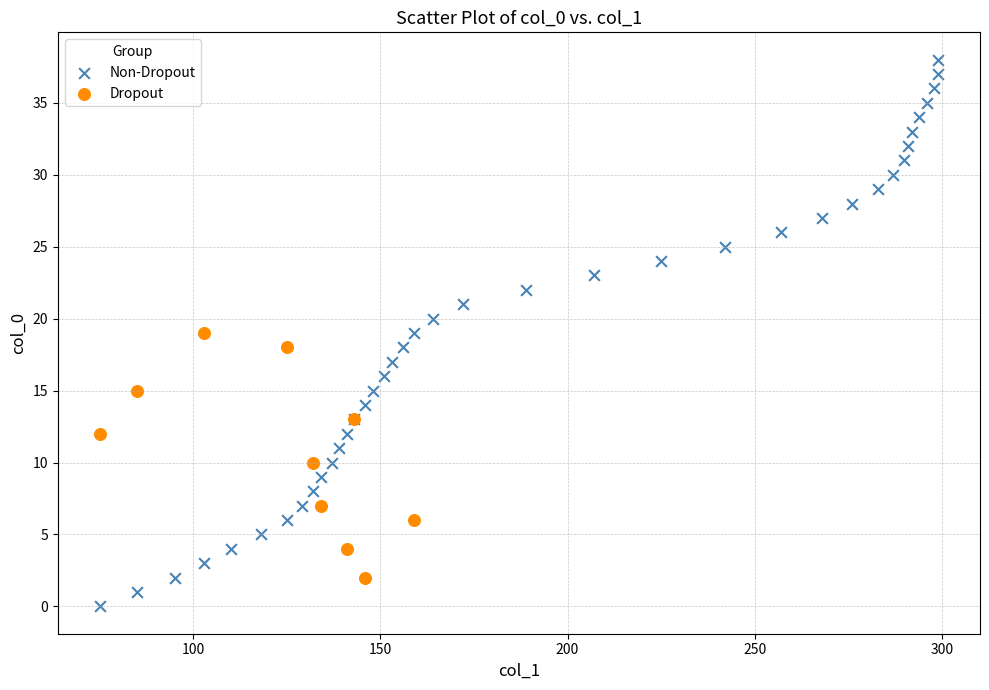

Which series contains the highest Y value?

Non-Dropout